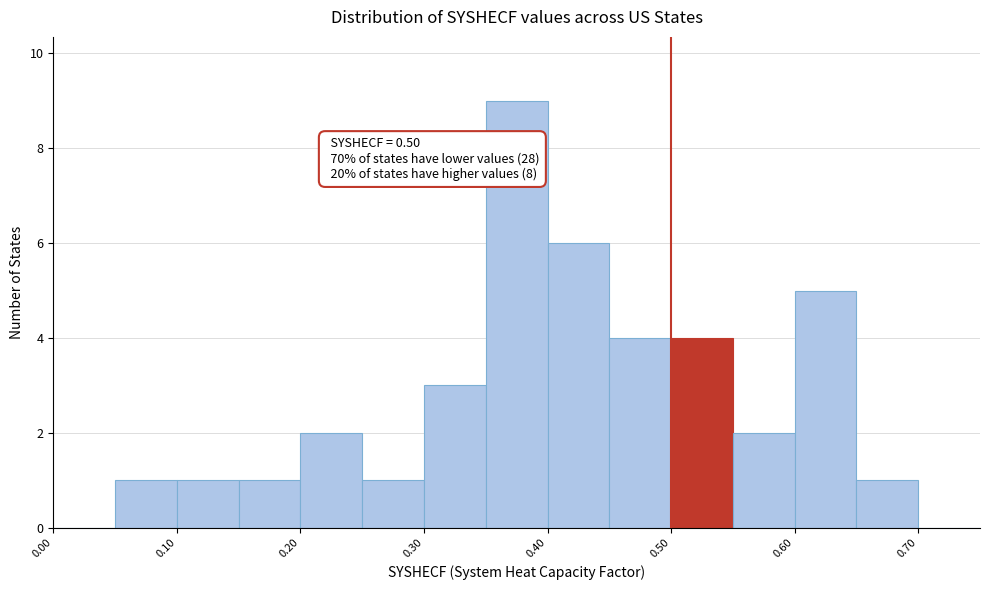

Over which range of the x-axis is the bar tallest?

0.35 to 0.40